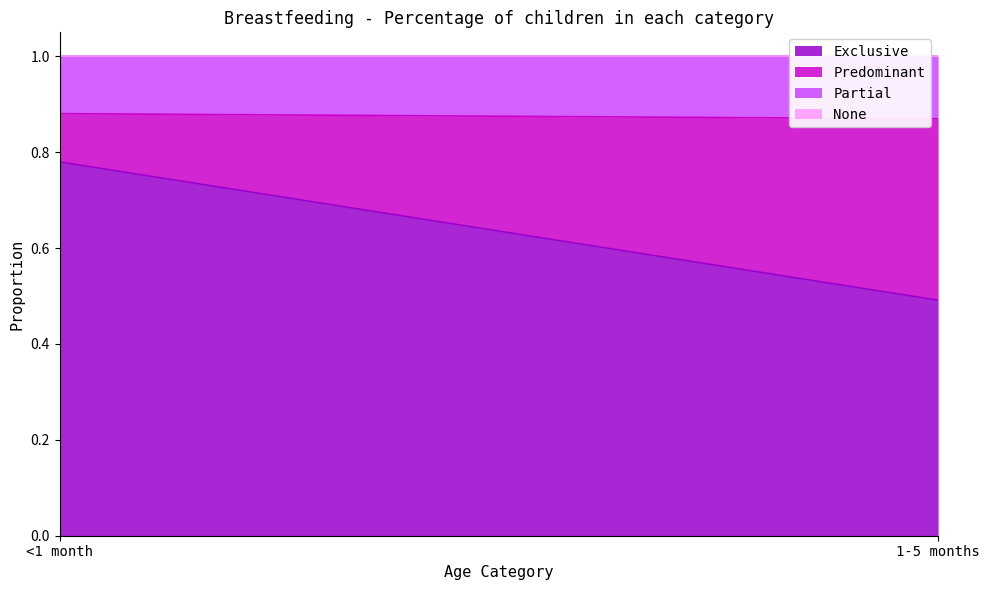

Which series has the largest range (max minus min)?

Exclusive